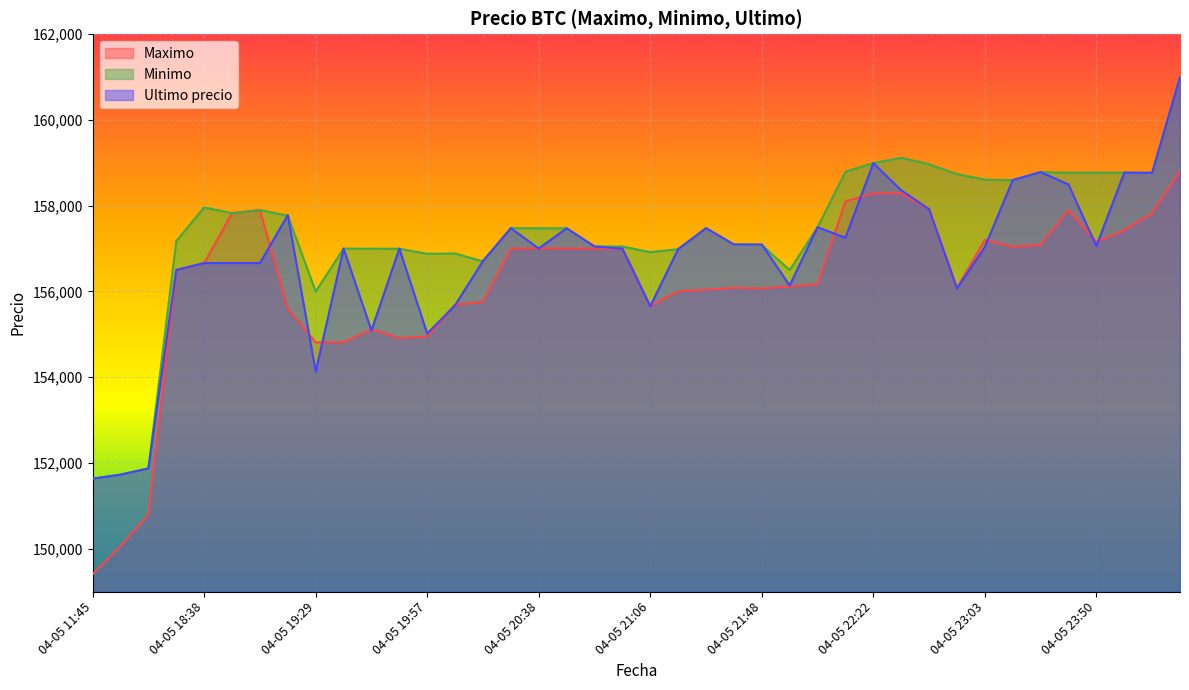

At which label is Ultimo precio closest to 156316?

04-05 21:55